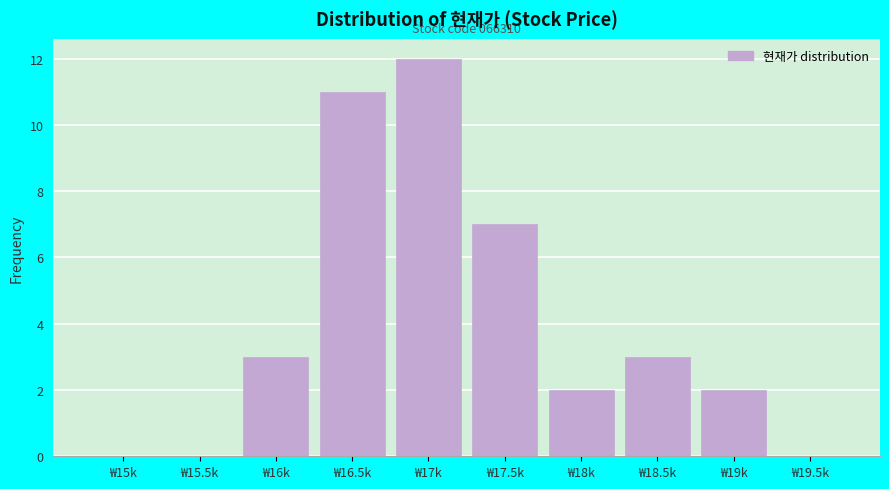

Reading left to right, what are all the values shown in this chart?

₩15k=0	₩15.5k=0	₩16k=3	₩16.5k=11	₩17k=12	₩17.5k=7	₩18k=2	₩18.5k=3	₩19k=2	₩19.5k=0